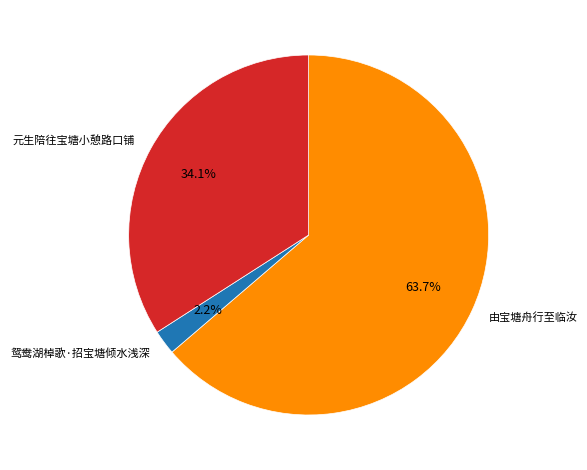

Is there any slice that represents more than half of the pie?

Yes